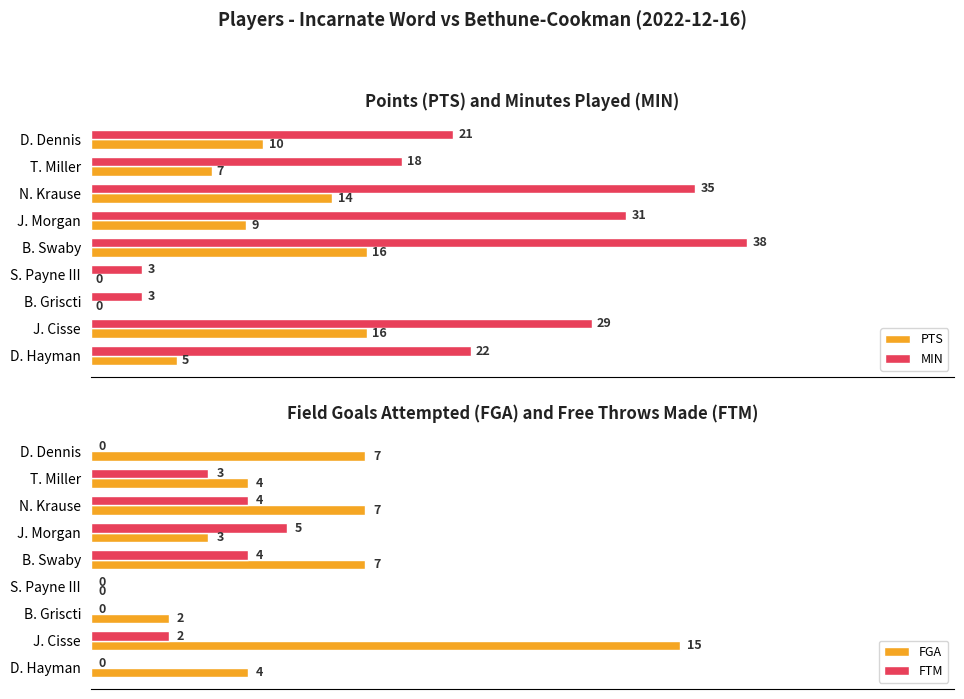

At which label is MIN closest to 20?

D. Dennis